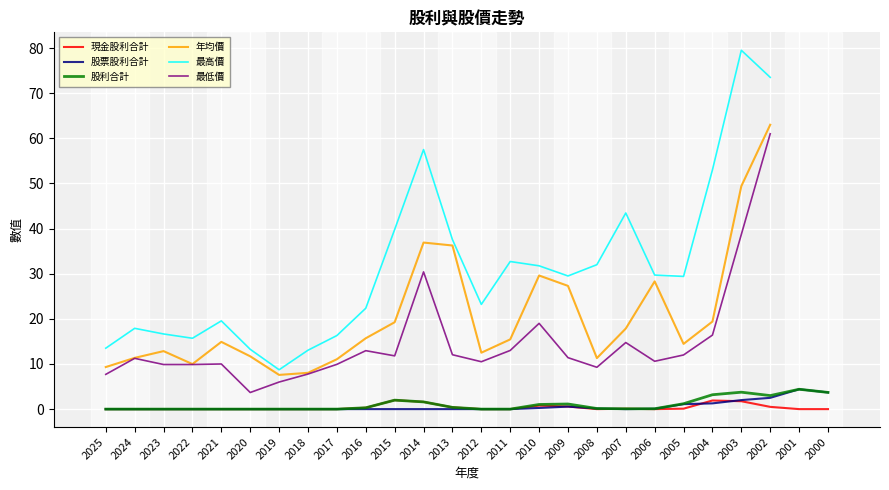

How many positive values does the 股票股利合計 series have?

10